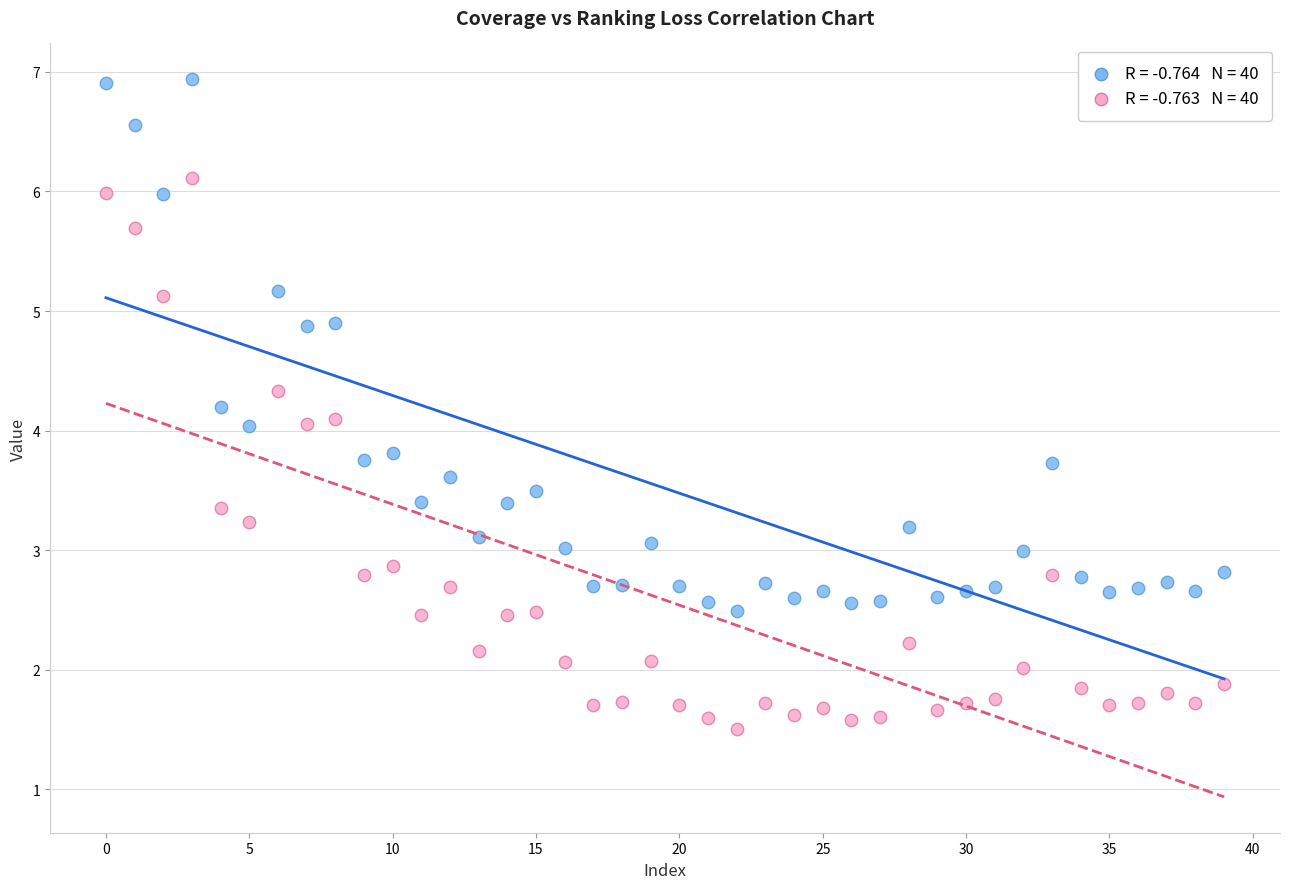

Across all data points, what is the range of Y values (max minus min)?

5.4